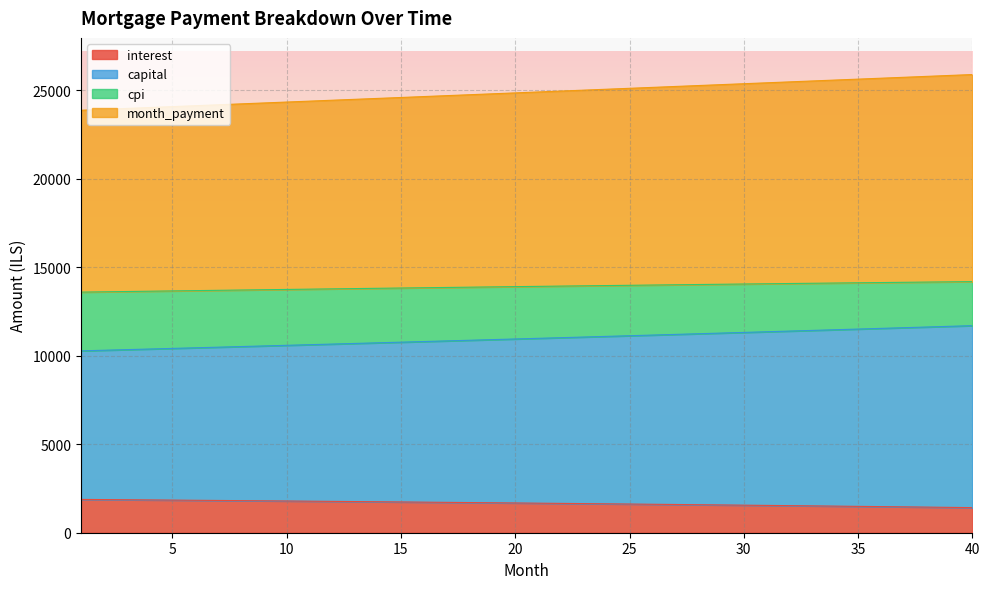

Which has a higher value, 40 or 31?

31